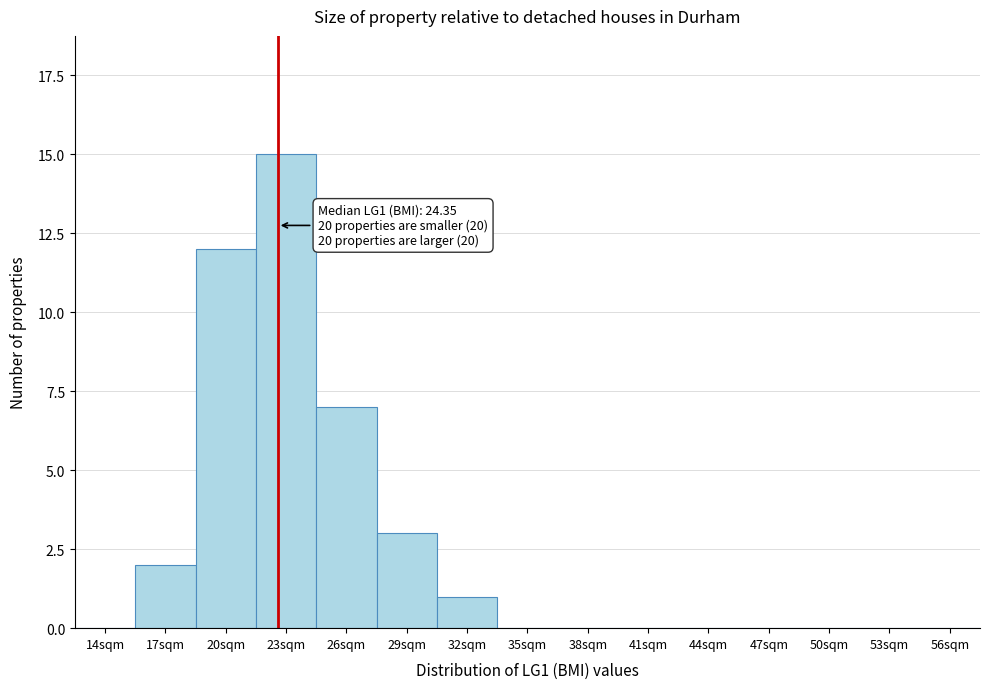

Reading right to left, extract all data points from this chart.

56sqm=0	53sqm=0	50sqm=0	47sqm=0	44sqm=0	41sqm=0	38sqm=0	35sqm=0	32sqm=1	29sqm=3	26sqm=7	23sqm=15	20sqm=12	17sqm=2	14sqm=0